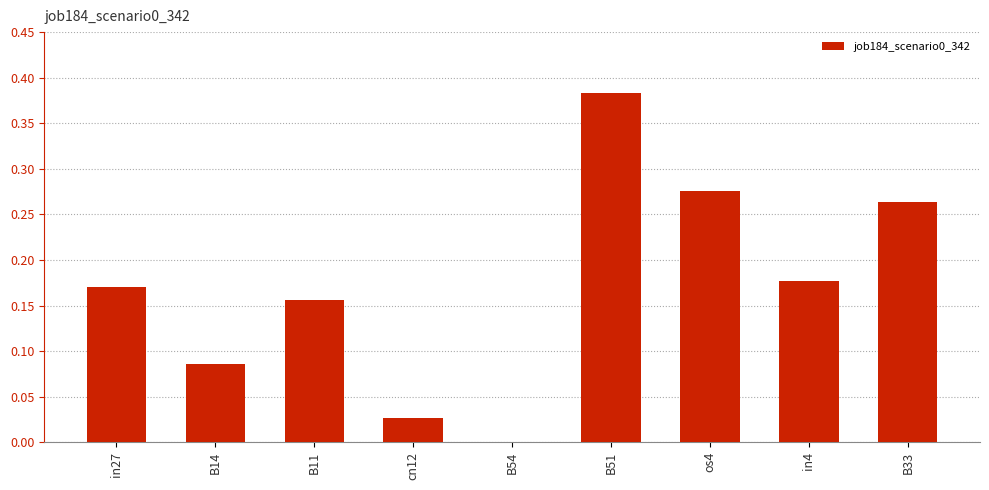

At which label is the value closest to 0?

B54